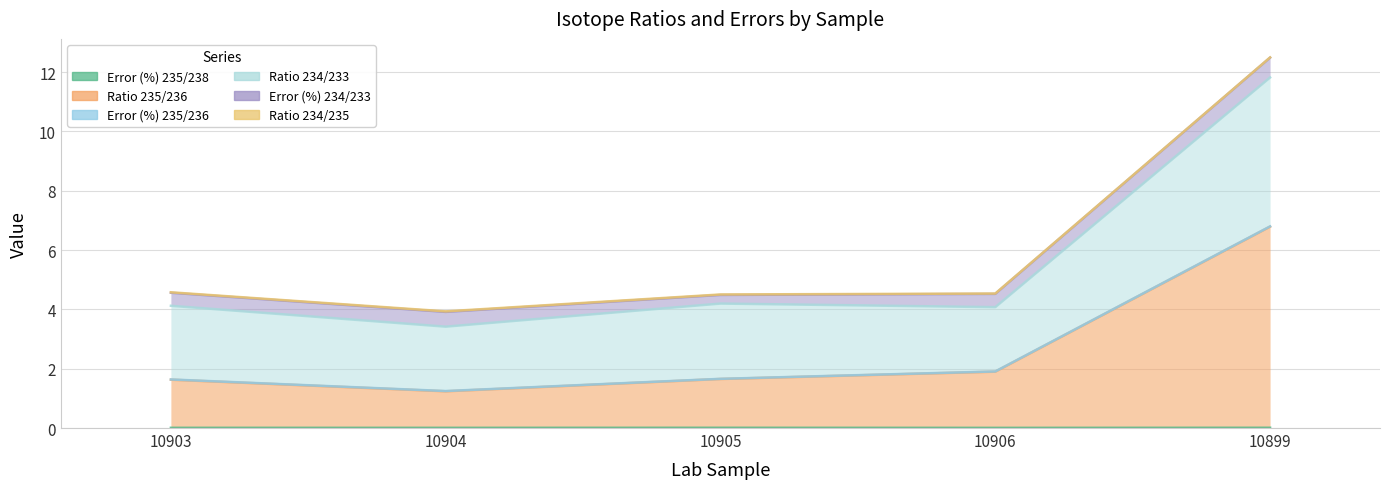

At which label does Ratio 234/233 first exceed 4?

10903